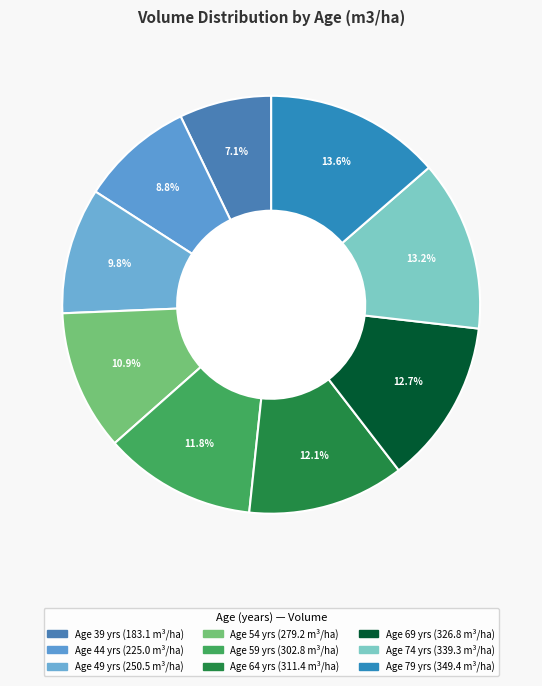

How many segments does this pie chart have?

9